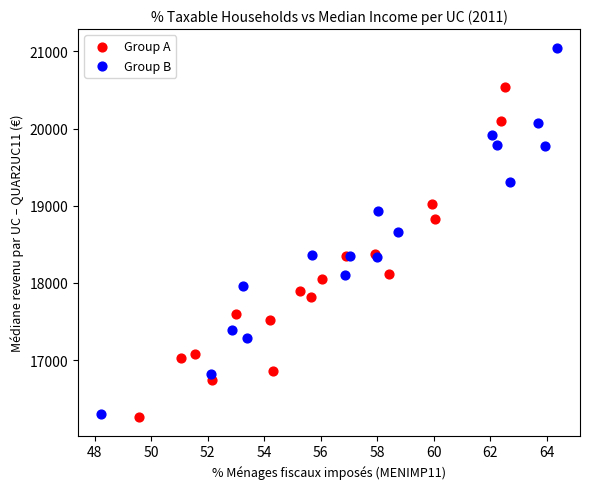

Which series contains the highest Y value?

Group B